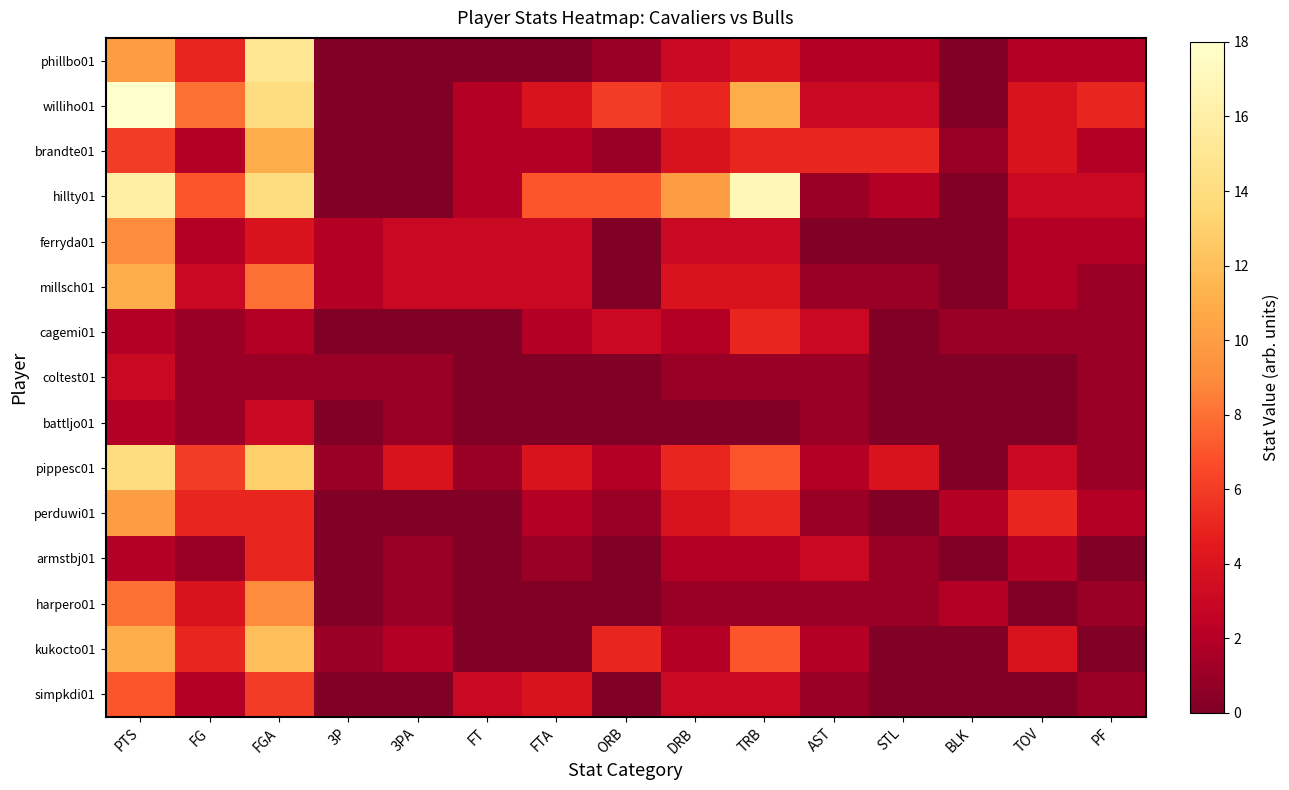

List the series in order of their peak value, highest first.

williho01, hillty01, phillbo01, pippesc01, kukocto01, brandte01, millsch01, perduwi01, ferryda01, harpero01, simpkdi01, cagemi01, armstbj01, coltest01, battljo01